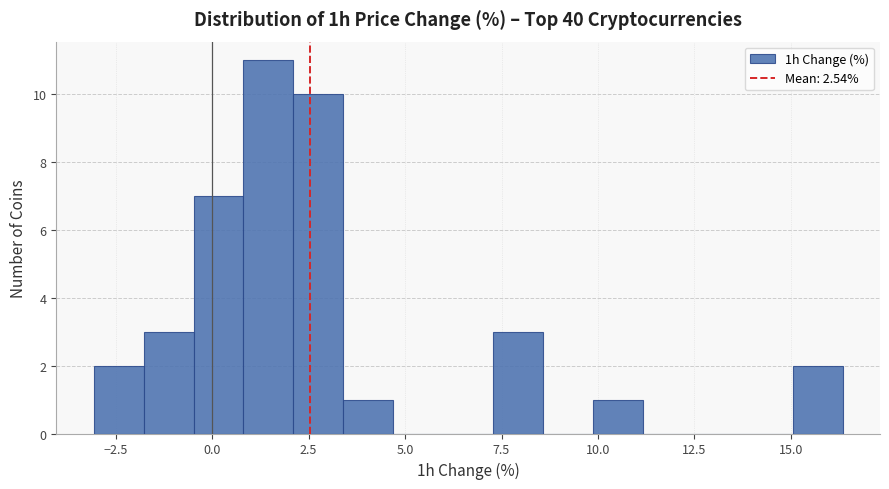

Around what value on the x-axis is the tallest bar? Give the approximate position of its centre, as read against the axis.

1.5